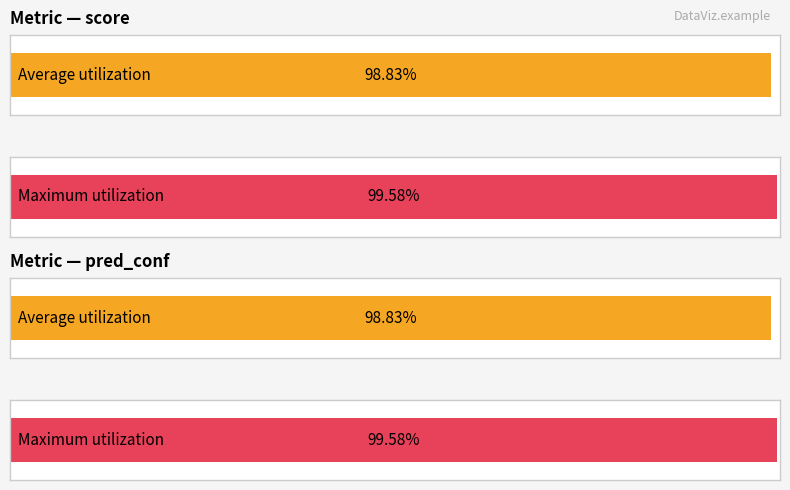

At 31319_2_2.jpg, list the series in order from largest to smallest.

score, pred_conf